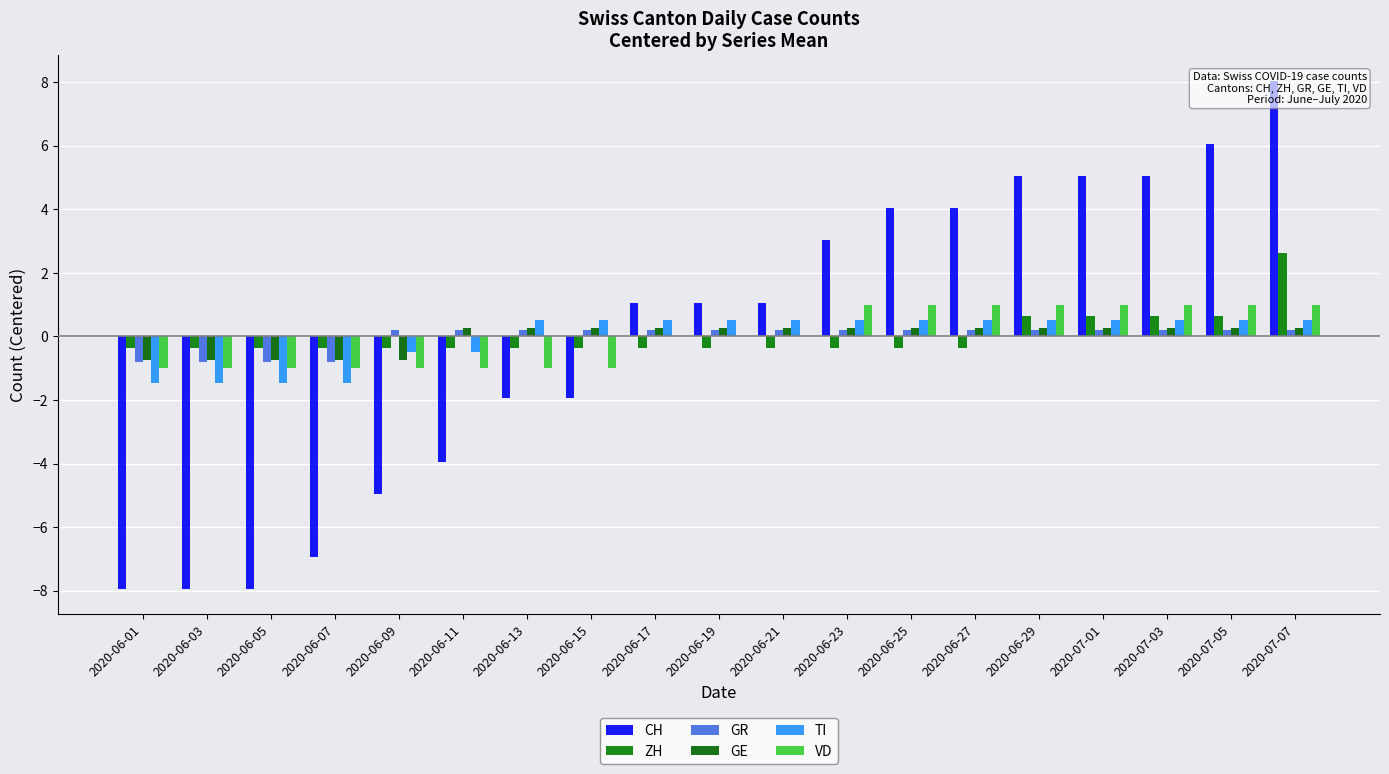

True or false: TI has a value of -0.5 at 2020-06-09.

True